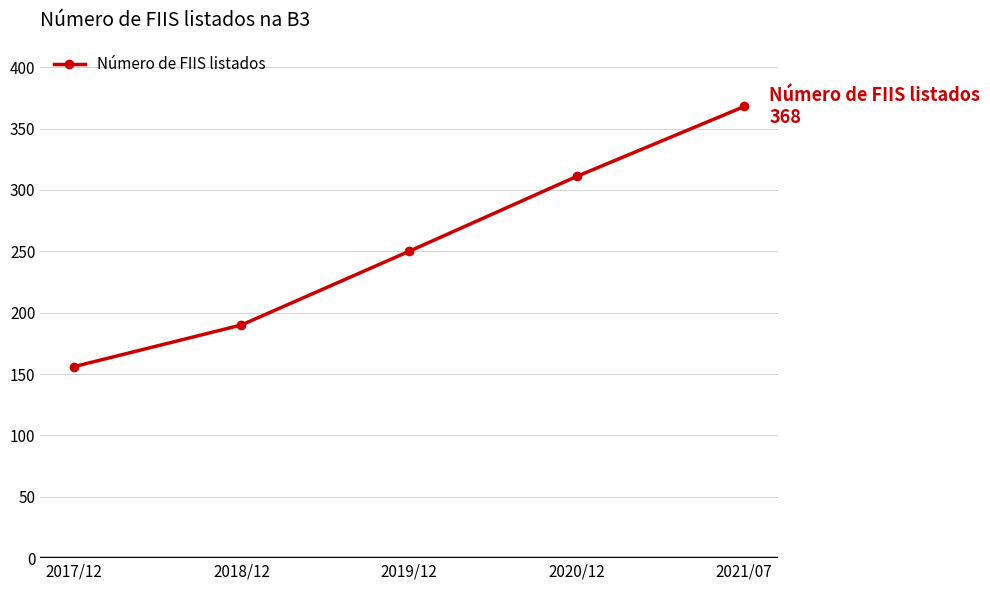

Reading left to right, extract all data points from this chart.

156	190	250	311	368